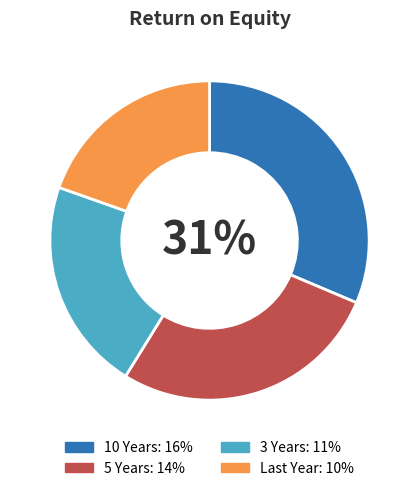

How many slices are in this pie chart?

4